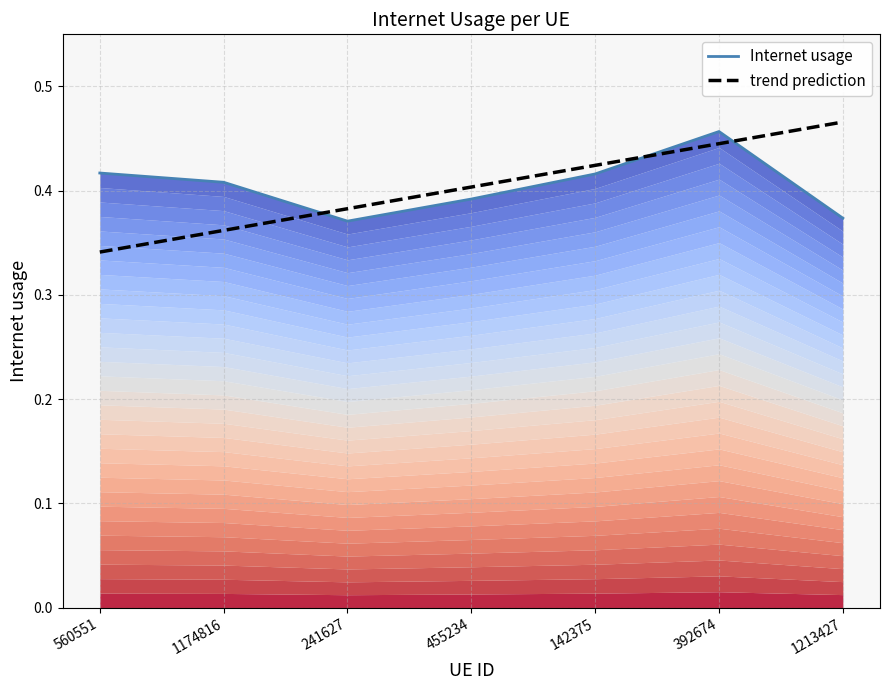

Between 1174816 and 142375, which series saw the biggest shift?

trend prediction